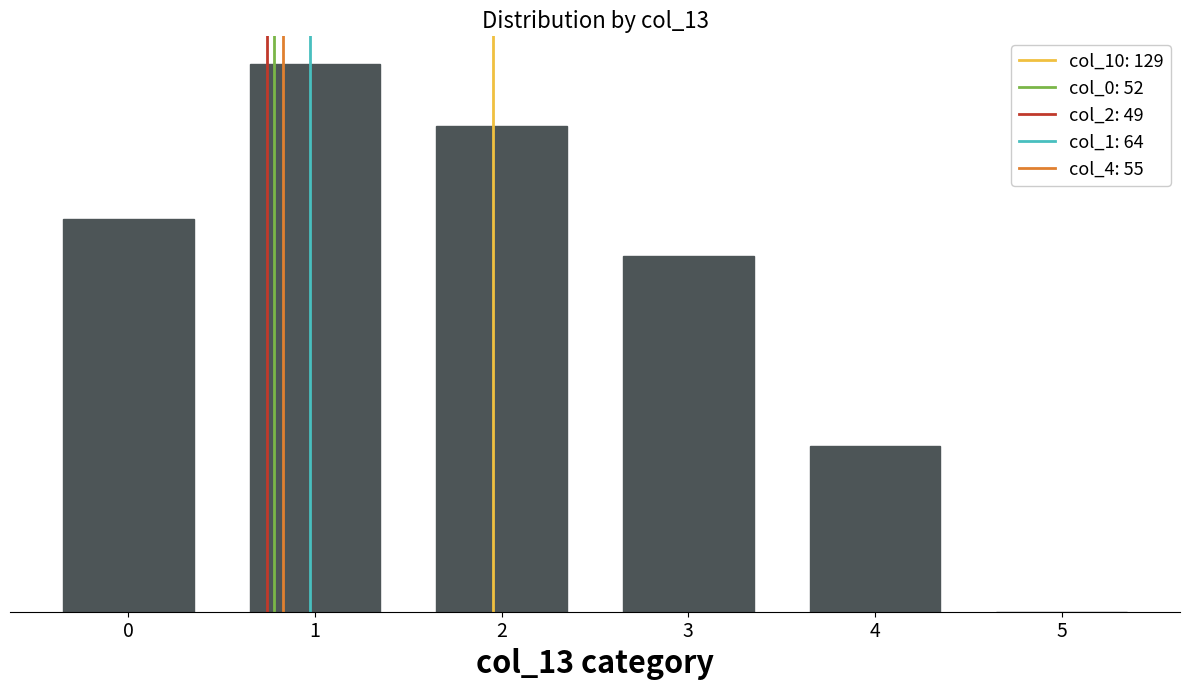

Is it true that the value at 3 is 116.9?

True